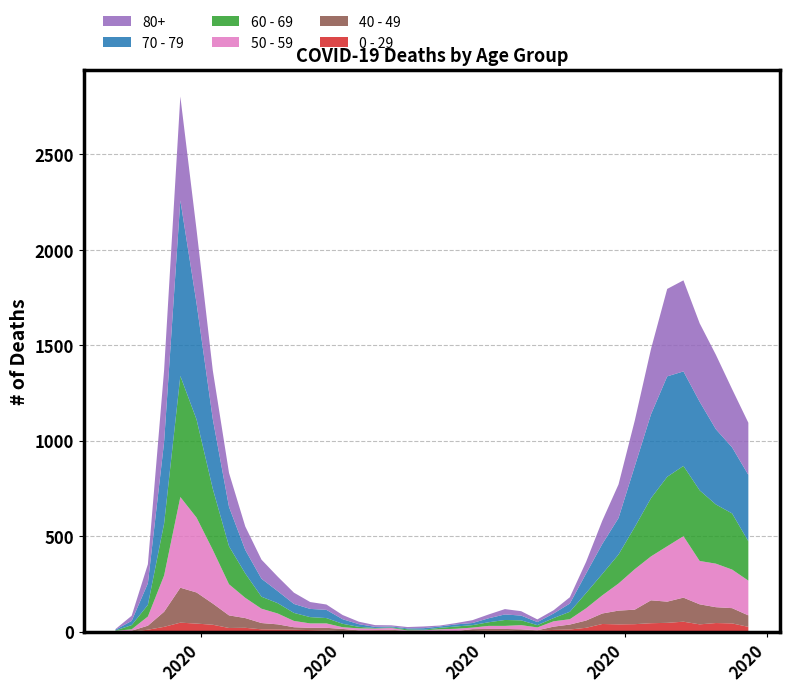

Reading right to left, extract all data points from this chart.

0 - 29: 2020-11-23=25	2020-11-16=43	2020-11-09=45	2020-11-02=38	2020-10-26=52	2020-10-19=46	2020-10-12=44	2020-10-05=39	2020-09-28=38	2020-09-21=40	2020-09-14=20	2020-09-07=11	2020-08-31=9	2020-08-24=5	2020-08-17=2	2020-08-10=6	2020-08-03=6	2020-07-27=3	2020-07-20=1	2020-07-13=2	2020-07-06=1	2020-06-29=2	2020-06-22=5	2020-06-15=6	2020-06-08=4	2020-06-01=2	2020-05-25=6	2020-05-18=8	2020-05-11=10	2020-05-04=11	2020-04-27=12	2020-04-20=20	2020-04-13=19	2020-04-06=36	2020-03-30=42	2020-03-23=47	2020-03-16=25	2020-03-09=10	2020-03-02=0	2020-02-24=1
40 - 49: 2020-11-23=60	2020-11-16=80	2020-11-09=83	2020-11-02=105	2020-10-26=126	2020-10-19=111	2020-10-12=120	2020-10-05=76	2020-09-28=72	2020-09-21=55	2020-09-14=38	2020-09-07=26	2020-08-31=17	2020-08-24=2	2020-08-17=10	2020-08-10=8	2020-08-03=8	2020-07-27=10	2020-07-20=2	2020-07-13=4	2020-07-06=1	2020-06-29=1	2020-06-22=5	2020-06-15=2	2020-06-08=3	2020-06-01=12	2020-05-25=14	2020-05-18=12	2020-05-11=13	2020-05-04=27	2020-04-27=33	2020-04-20=51	2020-04-13=66	2020-04-06=111	2020-03-30=163	2020-03-23=183	2020-03-16=79	2020-03-09=21	2020-03-02=5	2020-02-24=0
50 - 59: 2020-11-23=182	2020-11-16=202	2020-11-09=228	2020-11-02=227	2020-10-26=322	2020-10-19=290	2020-10-12=230	2020-10-05=212	2020-09-28=142	2020-09-21=95	2020-09-14=64	2020-09-07=28	2020-08-31=28	2020-08-24=15	2020-08-17=22	2020-08-10=16	2020-08-03=16	2020-07-27=8	2020-07-20=12	2020-07-13=6	2020-07-06=5	2020-06-29=3	2020-06-22=9	2020-06-15=8	2020-06-08=10	2020-06-01=9	2020-05-25=23	2020-05-18=23	2020-05-11=33	2020-05-04=57	2020-04-27=75	2020-04-20=106	2020-04-13=163	2020-04-06=281	2020-03-30=392	2020-03-23=475	2020-03-16=190	2020-03-09=48	2020-03-02=7	2020-02-24=3
60 - 69: 2020-11-23=206	2020-11-16=294	2020-11-09=310	2020-11-02=370	2020-10-26=368	2020-10-19=364	2020-10-12=305	2020-10-05=221	2020-09-28=152	2020-09-21=112	2020-09-14=80	2020-09-07=39	2020-08-31=17	2020-08-24=12	2020-08-17=25	2020-08-10=31	2020-08-03=19	2020-07-27=13	2020-07-20=12	2020-07-13=8	2020-07-06=3	2020-06-29=6	2020-06-22=3	2020-06-15=3	2020-06-08=8	2020-06-01=18	2020-05-25=28	2020-05-18=33	2020-05-11=42	2020-05-04=54	2020-04-27=63	2020-04-20=128	2020-04-13=199	2020-04-06=320	2020-03-30=514	2020-03-23=634	2020-03-16=272	2020-03-09=61	2020-03-02=22	2020-02-24=2
70 - 79: 2020-11-23=348	2020-11-16=346	2020-11-09=394	2020-11-02=464	2020-10-26=495	2020-10-19=526	2020-10-12=439	2020-10-05=318	2020-09-28=191	2020-09-21=157	2020-09-14=102	2020-09-07=43	2020-08-31=24	2020-08-24=16	2020-08-17=25	2020-08-10=29	2020-08-03=21	2020-07-27=11	2020-07-20=11	2020-07-13=7	2020-07-06=8	2020-06-29=5	2020-06-22=5	2020-06-15=6	2020-06-08=14	2020-06-01=24	2020-05-25=43	2020-05-18=43	2020-05-11=47	2020-05-04=63	2020-04-27=94	2020-04-20=123	2020-04-13=206	2020-04-06=365	2020-03-30=608	2020-03-23=920	2020-03-16=427	2020-03-09=113	2020-03-02=22	2020-02-24=4
80+: 2020-11-23=273	2020-11-16=305	2020-11-09=390	2020-11-02=411	2020-10-26=477	2020-10-19=458	2020-10-12=342	2020-10-05=239	2020-09-28=176	2020-09-21=122	2020-09-14=61	2020-09-07=33	2020-08-31=17	2020-08-24=14	2020-08-17=23	2020-08-10=28	2020-08-03=20	2020-07-27=15	2020-07-20=7	2020-07-13=5	2020-07-06=9	2020-06-29=7	2020-06-22=6	2020-06-15=9	2020-06-08=13	2020-06-01=22	2020-05-25=28	2020-05-18=36	2020-05-11=59	2020-05-04=76	2020-04-27=100	2020-04-20=123	2020-04-13=178	2020-04-06=255	2020-03-30=385	2020-03-23=544	2020-03-16=377	2020-03-09=100	2020-03-02=27	2020-02-24=3